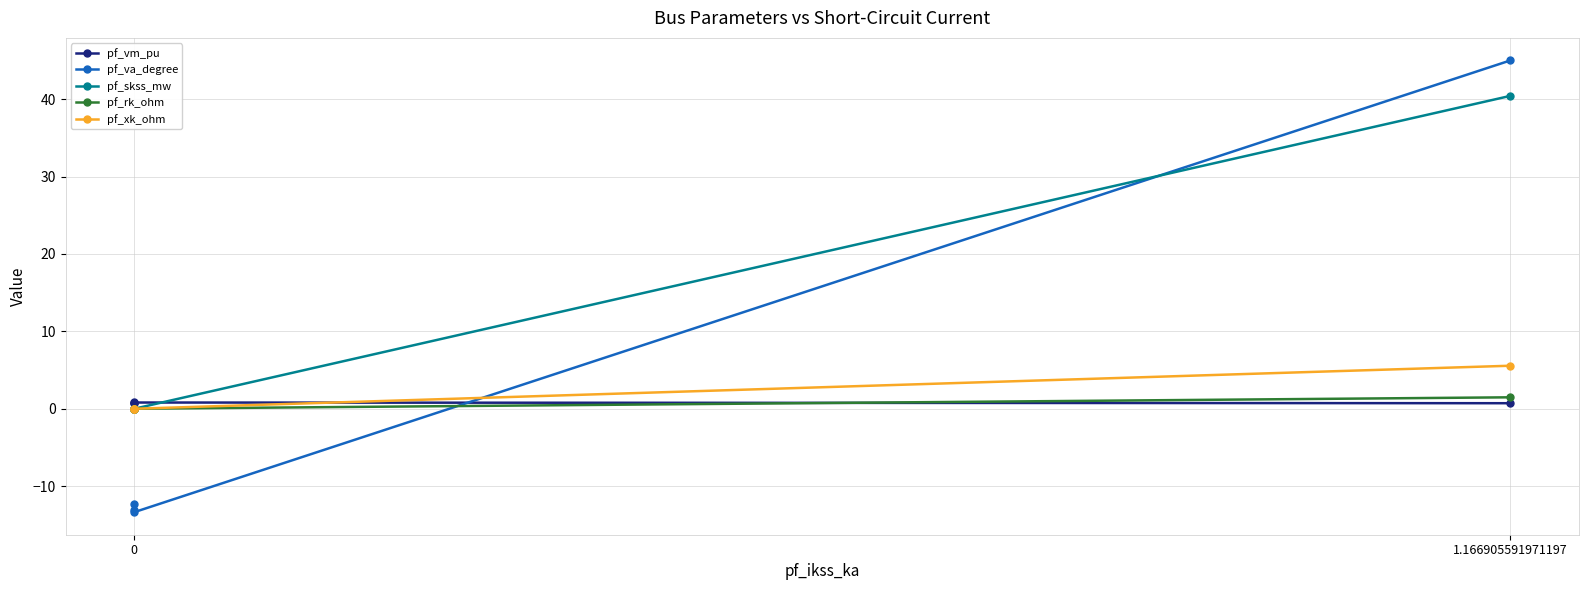

True or false: pf_vm_pu has more than 1 interior local peaks.

False